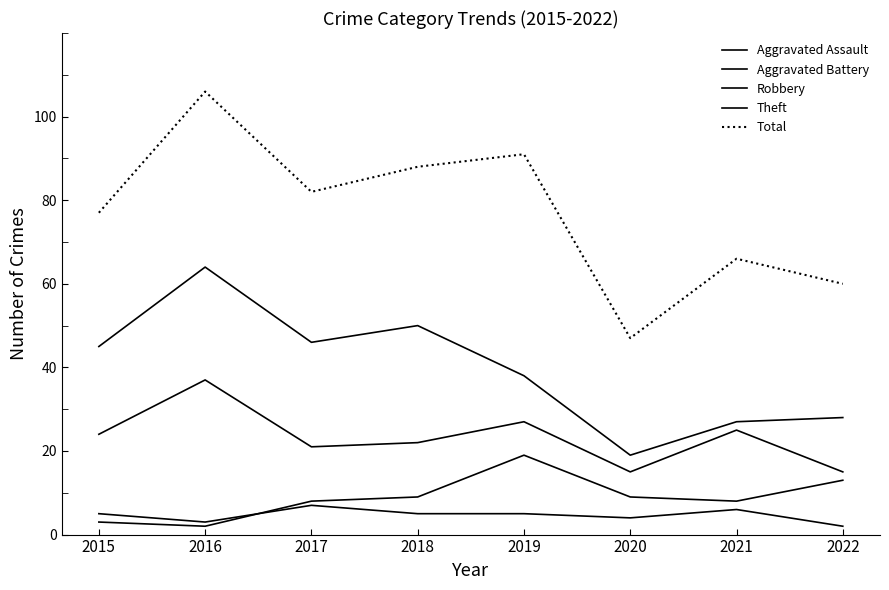

The Total series shows 91 at 2019. True or false?

True